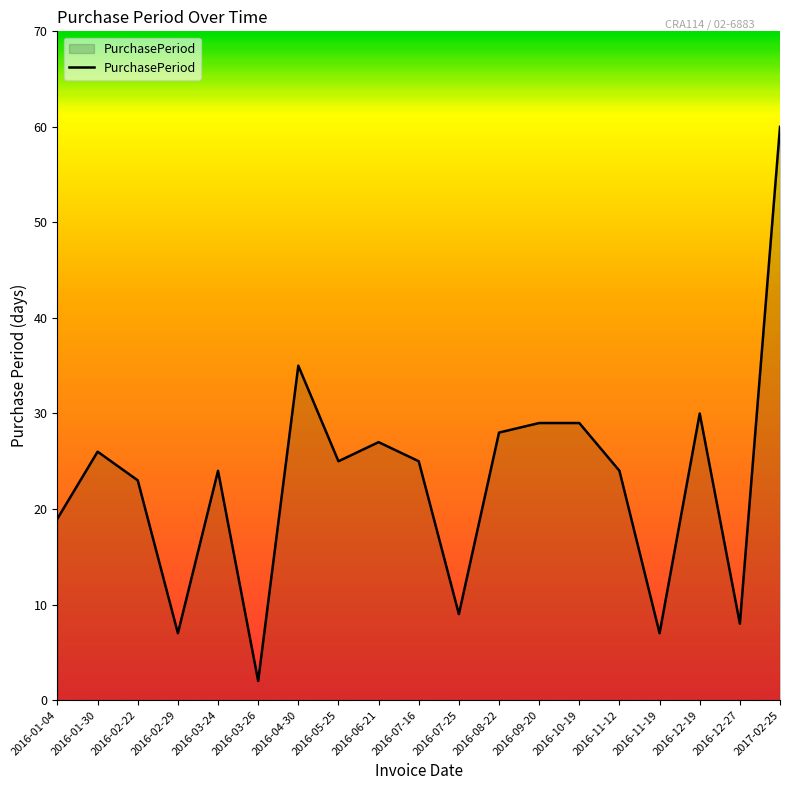

Count the number of categories in the chart.

19